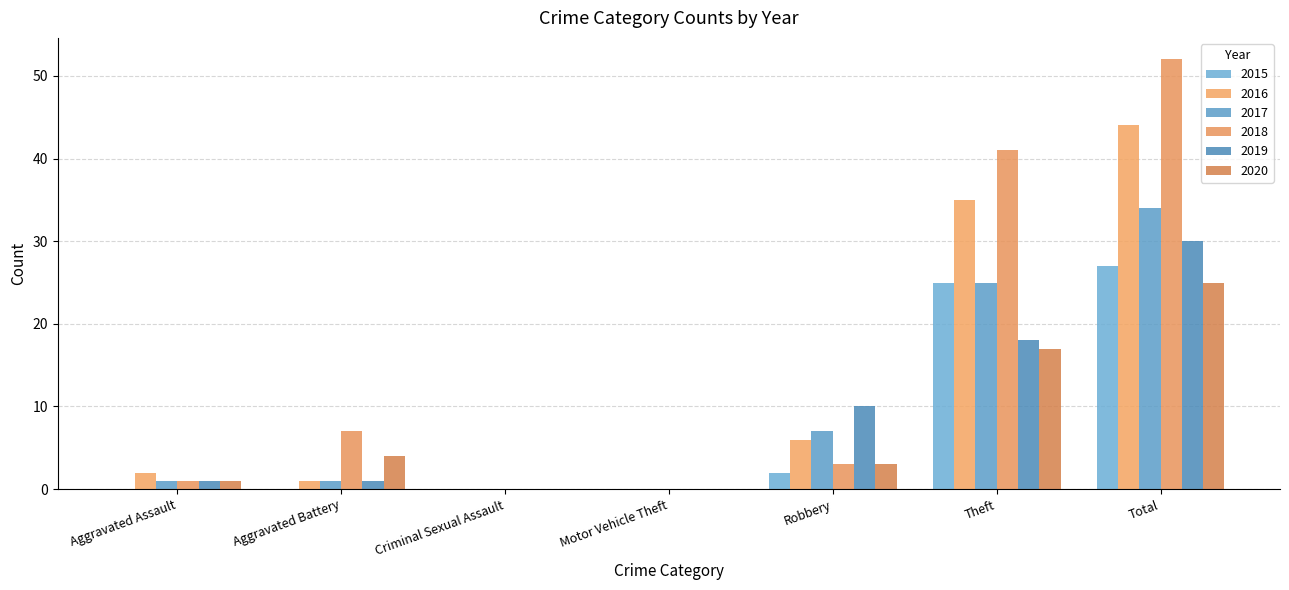

At which label does 2018 first exceed 3?

Aggravated Battery